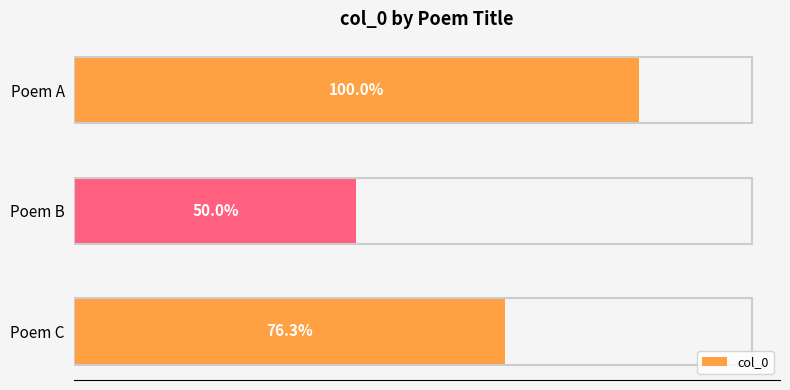

Does the chart contain any negative values?

No